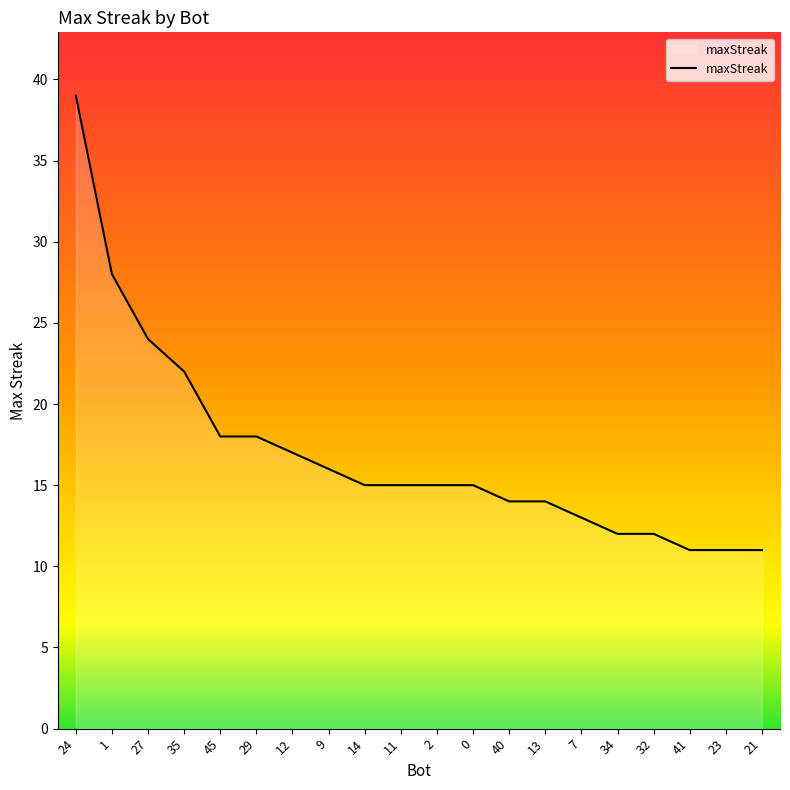

The value at 2 is 23. True or false?

False